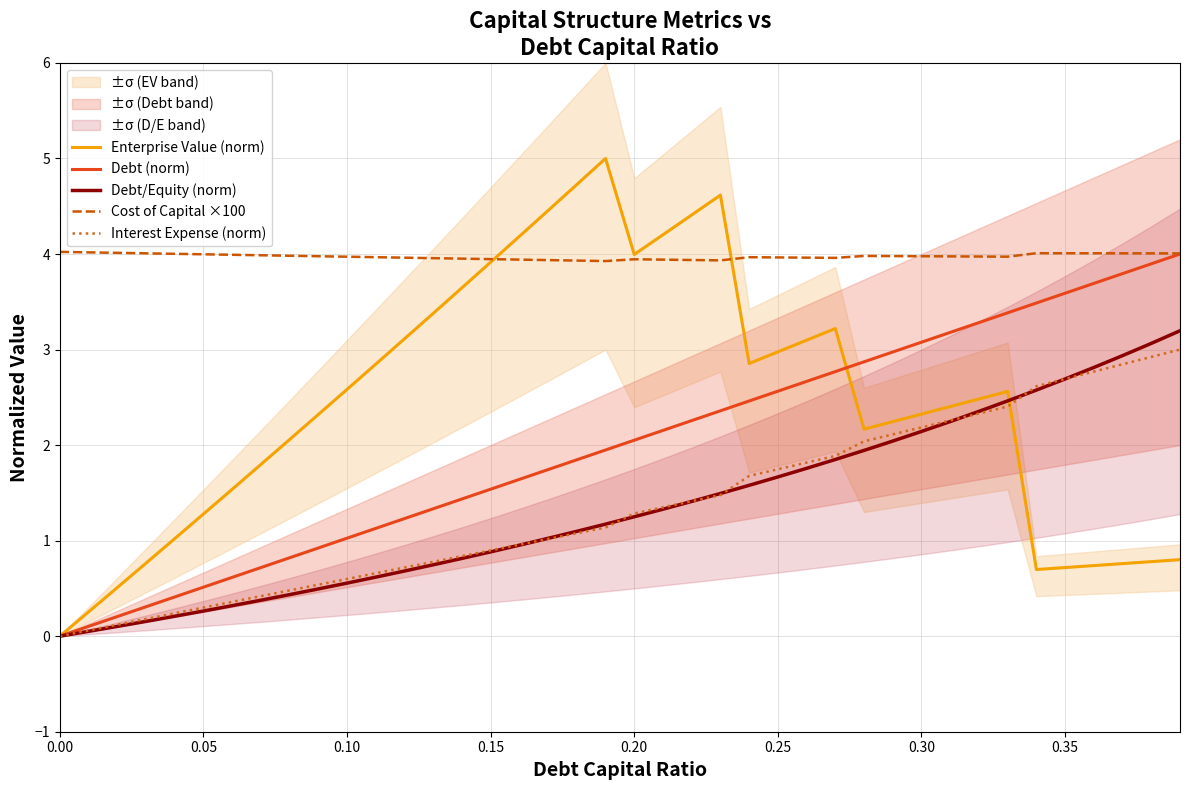

Does the chart have visible grid lines?

Yes